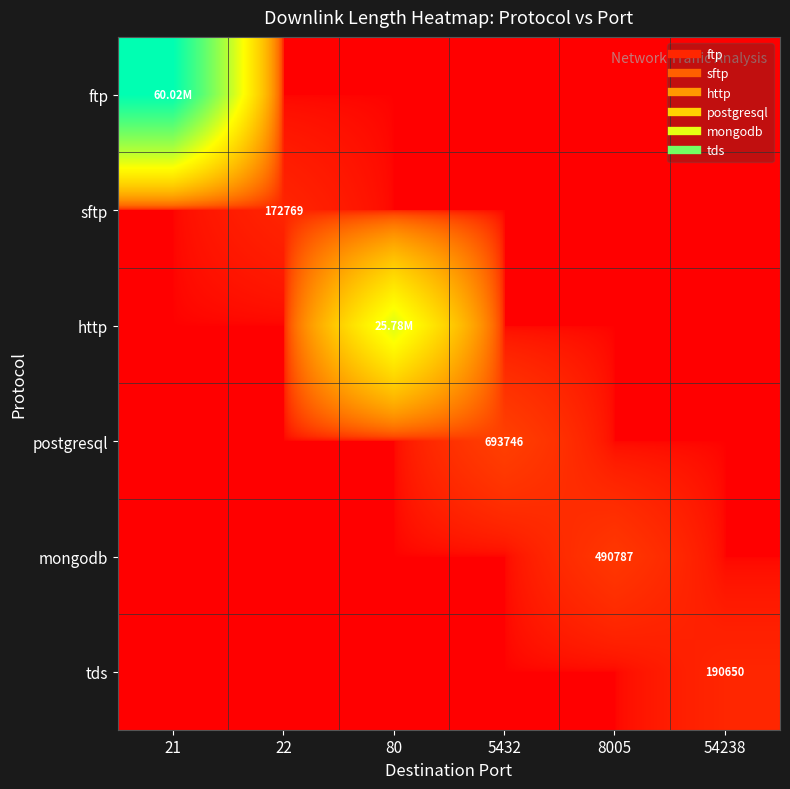

At which label is postgresql closest to 346873?

21